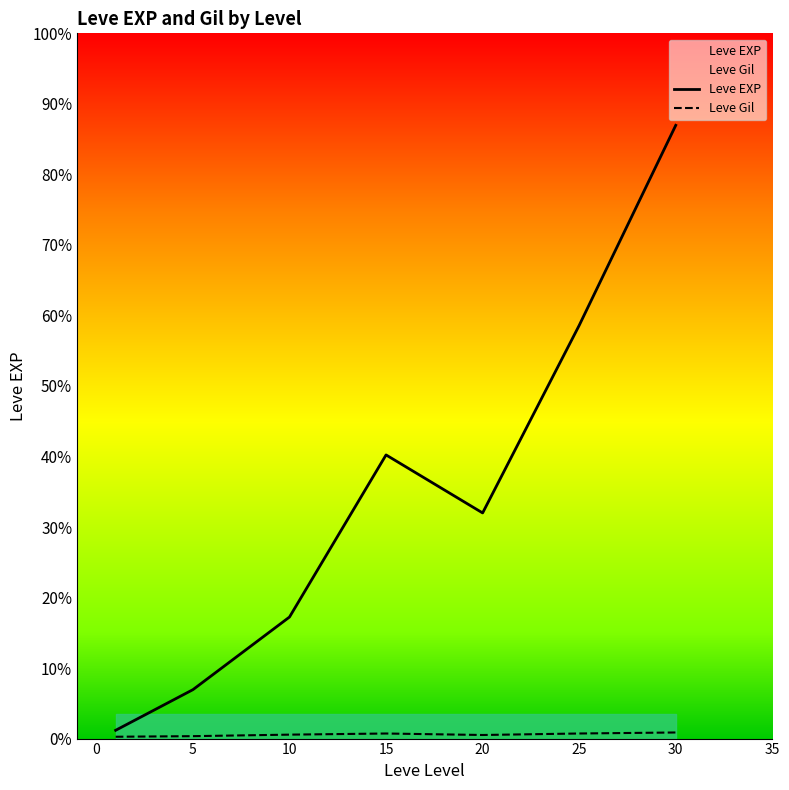

What is the sum of all Leve Gil values?

1725.6